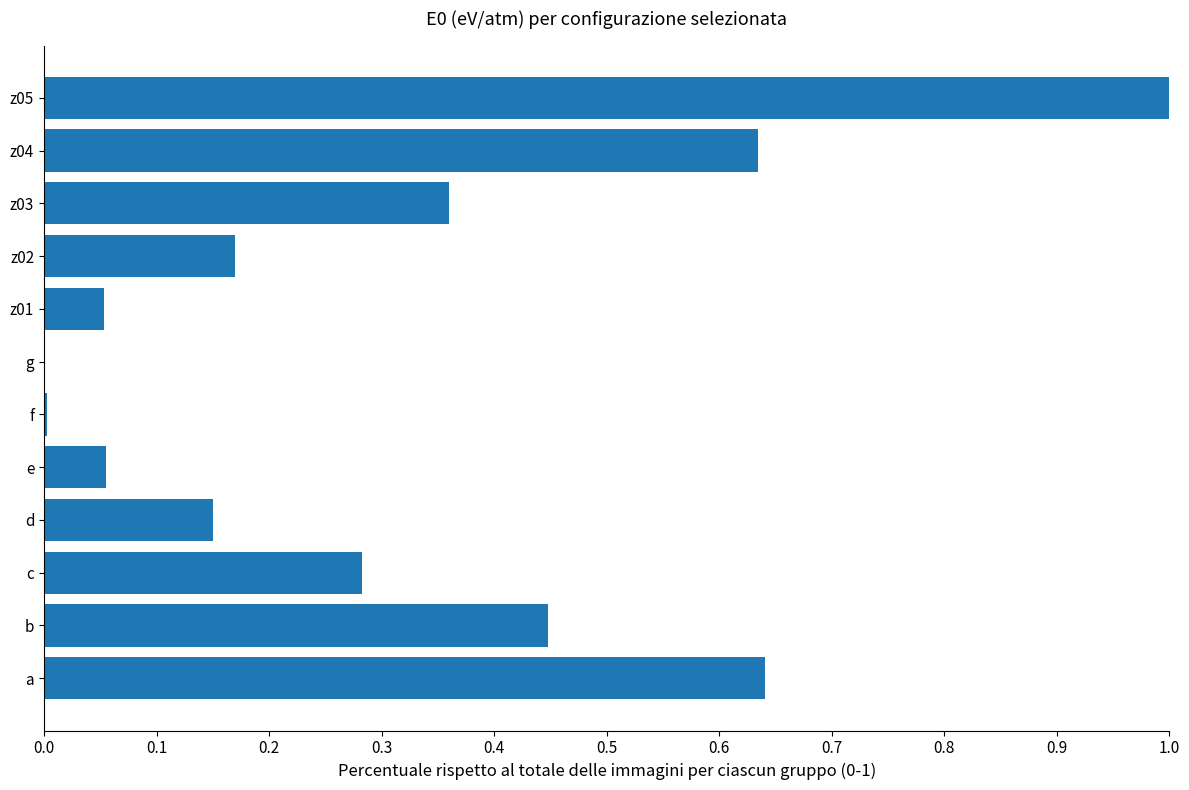

Which label corresponds to the largest value in the chart?

z05